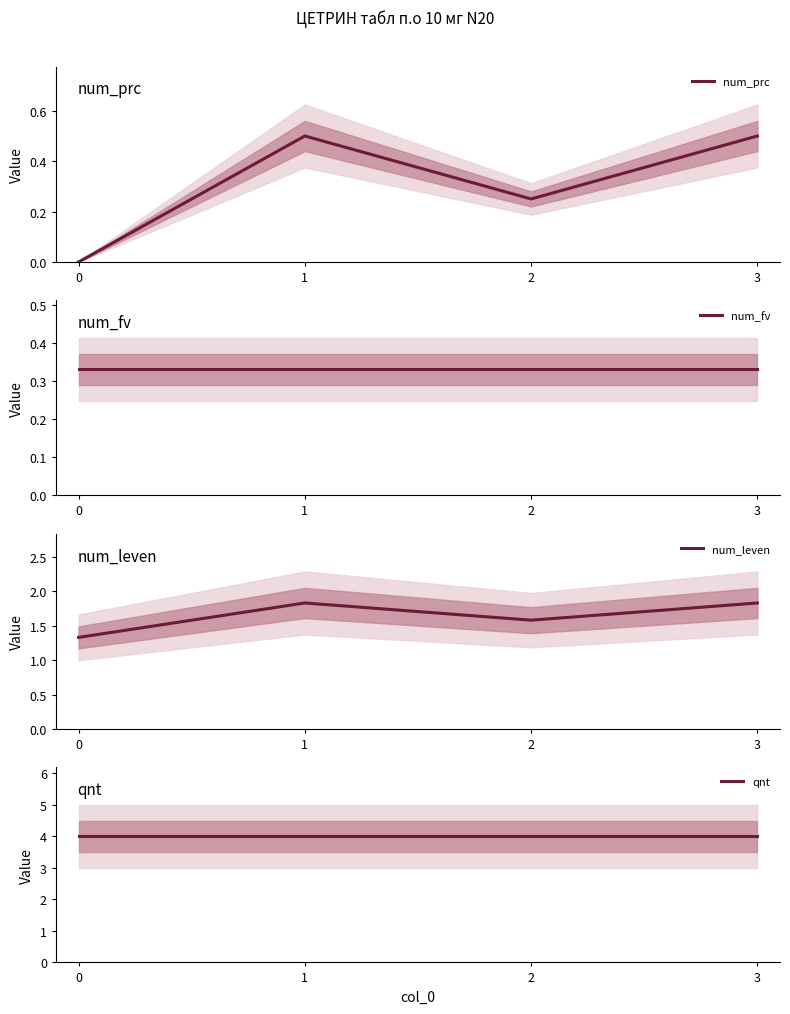

Reading left to right, what are all the values shown in this chart?

num_prc: 0.0	0.5	0.2	0.5
num_fv: 0.3	0.3	0.3	0.3
num_leven: 1.3	1.8	1.6	1.8
qnt: 4.0	4.0	4.0	4.0